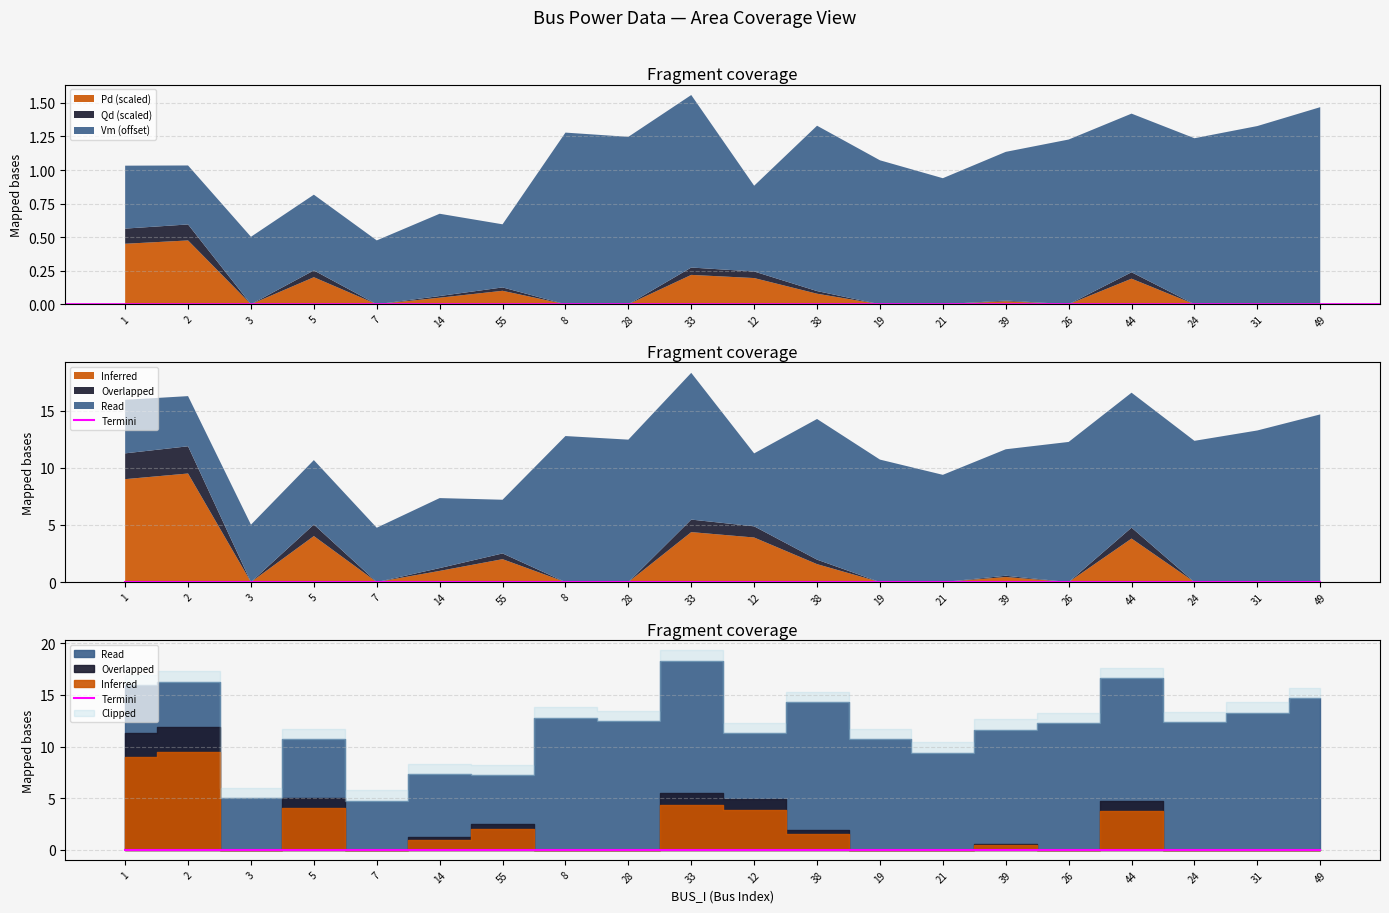

Is it true that Pd (scaled) equals 0.0 at 21?

True